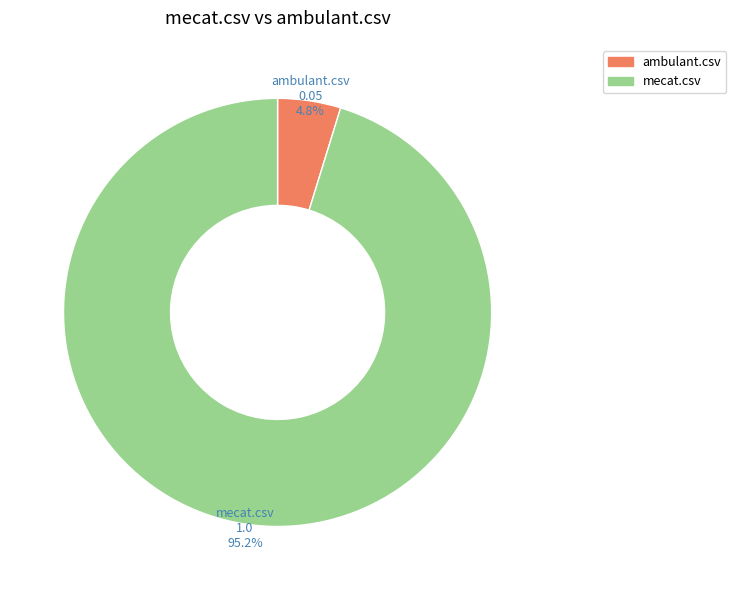

Is there a majority slice in this chart?

Yes